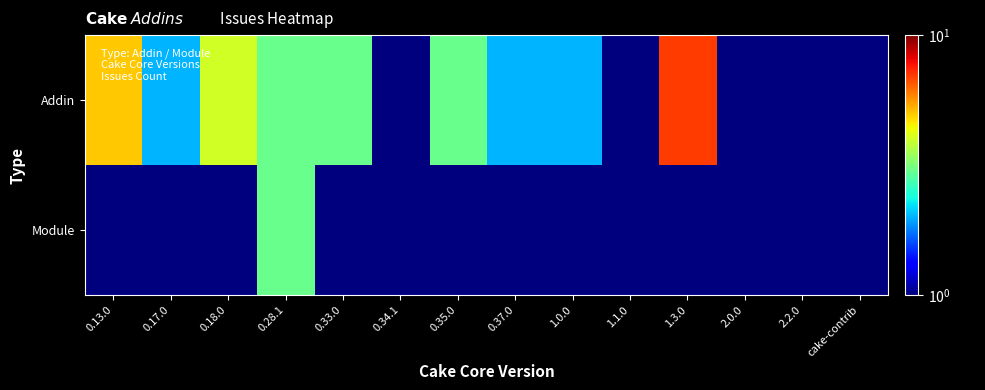

Reading left to right, what are all the values shown in this chart?

Addin: 0.13.0=5.0	0.17.0=2.0	0.18.0=4.0	0.28.1=3.0	0.33.0=3.0	0.34.1=0.1	0.35.0=3.0	0.37.0=2.0	1.0.0=2.0	1.1.0=0.1	1.3.0=7.0	2.0.0=1.0	2.2.0=0.1	cake-contrib=1.0
Module: 0.13.0=0.1	0.17.0=0.1	0.18.0=0.1	0.28.1=3.0	0.33.0=0.1	0.34.1=0.1	0.35.0=0.1	0.37.0=0.1	1.0.0=0.1	1.1.0=0.1	1.3.0=0.1	2.0.0=0.1	2.2.0=0.1	cake-contrib=0.1